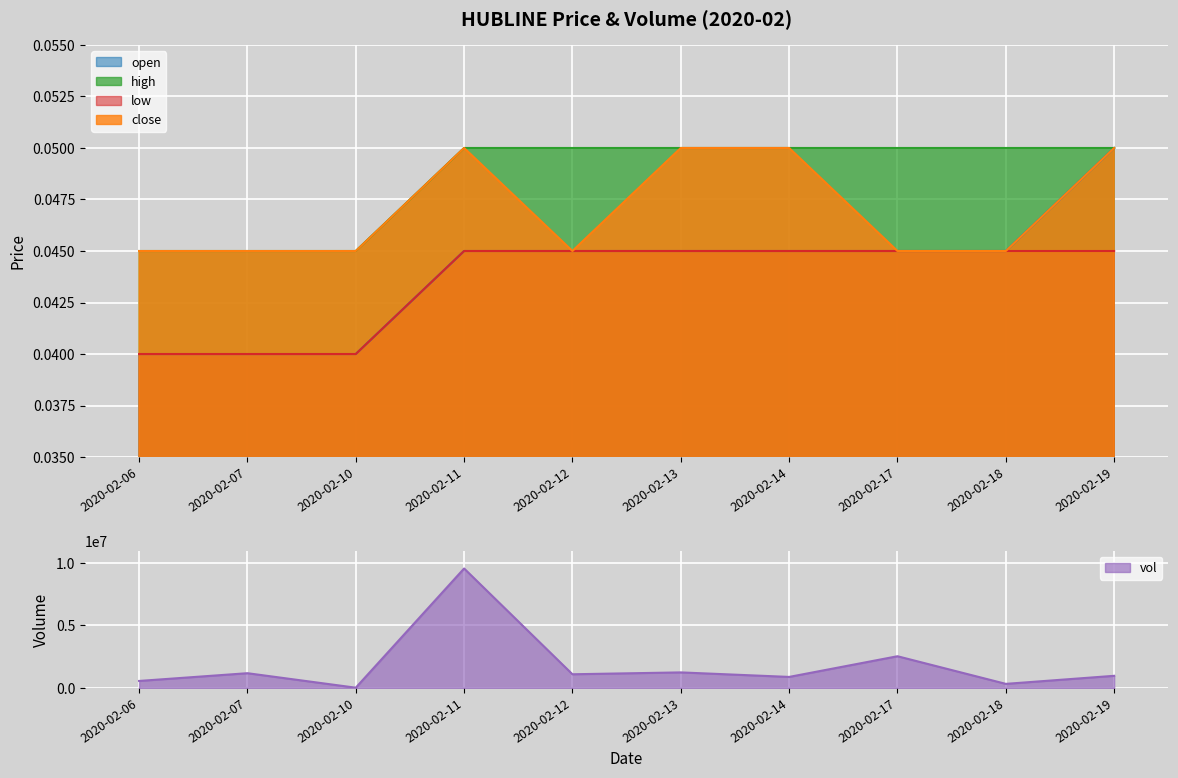

True or false: low and high intersect in this chart.

False